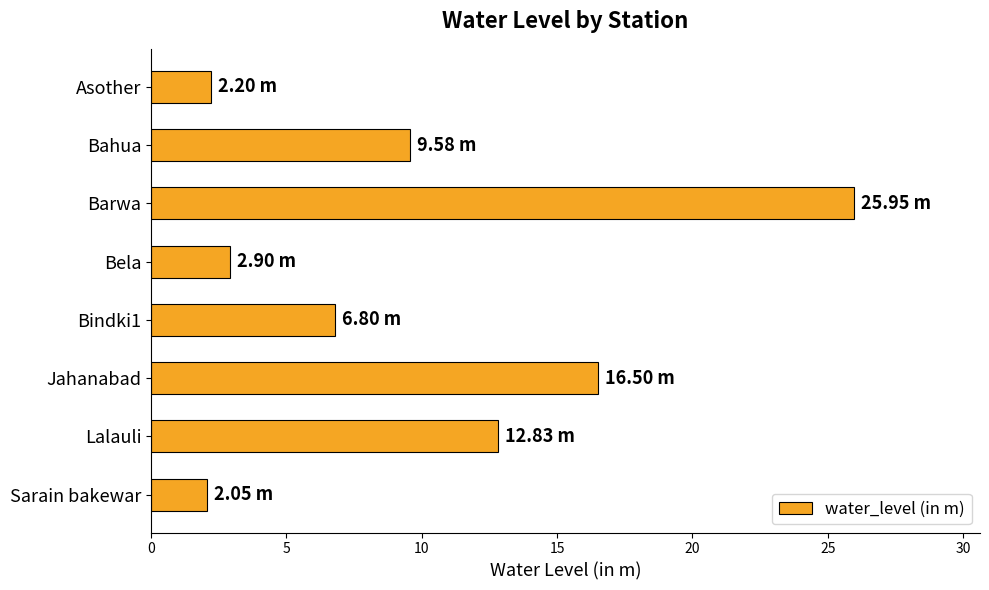

At which label is the value closest to 14?

Lalauli